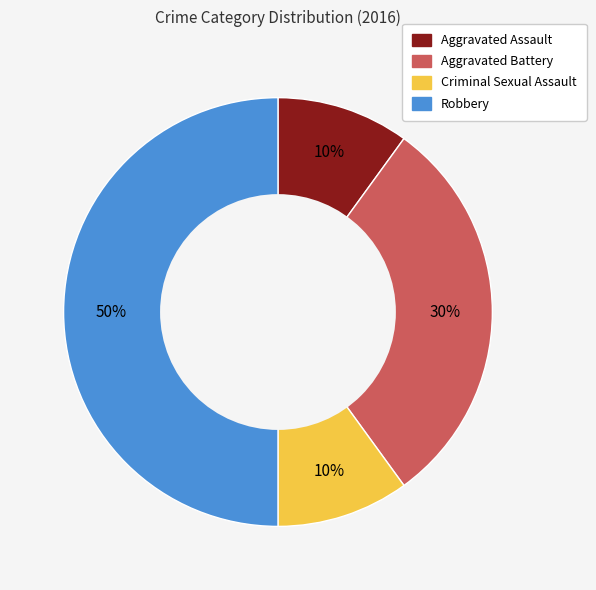

What is the ratio of the value at Robbery to the value at Criminal Sexual Assault?

5.0